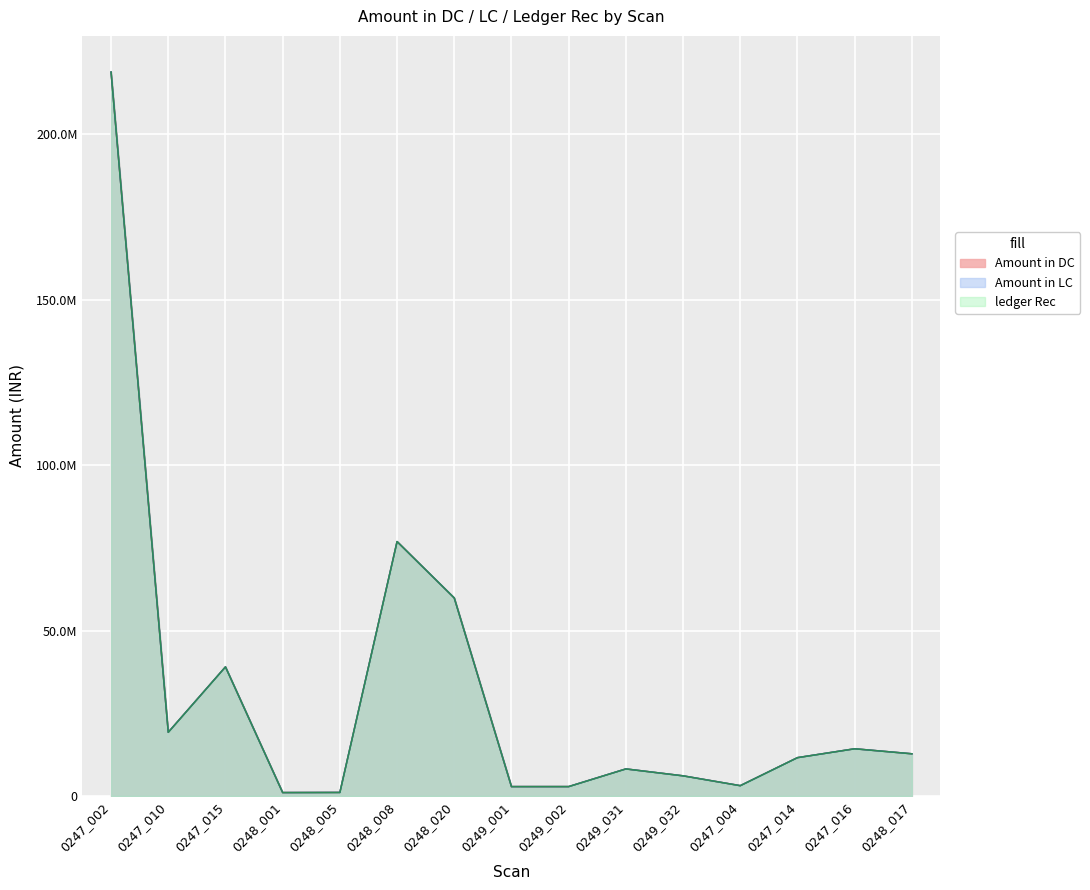

What is the smallest value displayed?

1033472.0